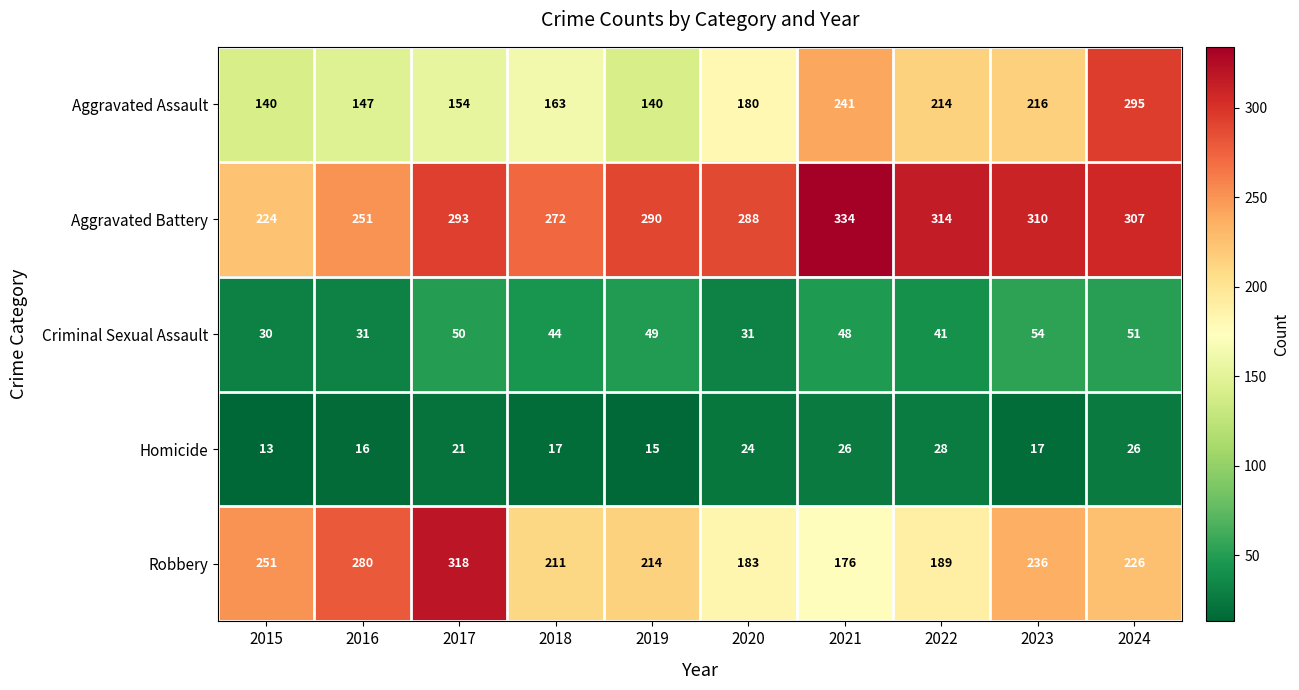

Where does the Robbery series first go above 226?

2015